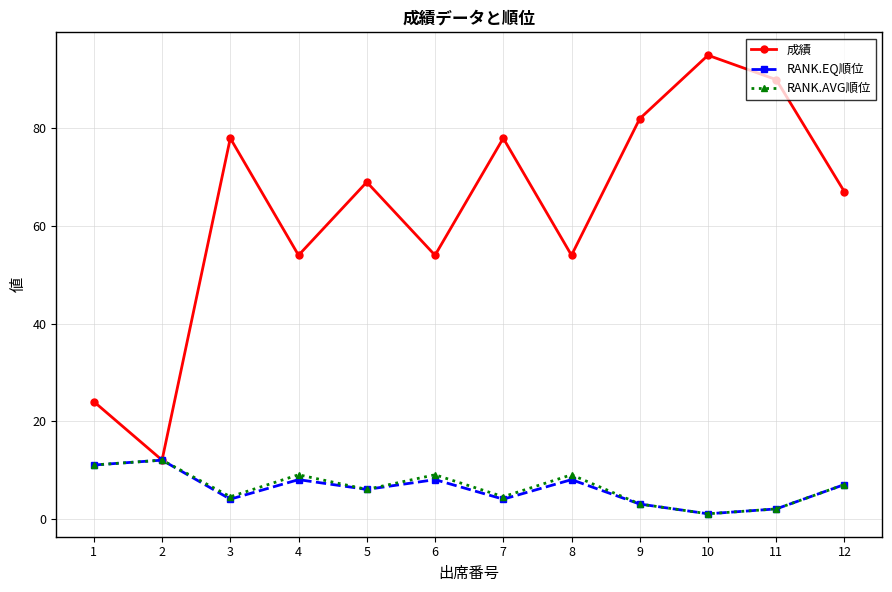

Is the value of 成績 at 11 greater than the value of RANK.AVG順位 at 8?

Yes